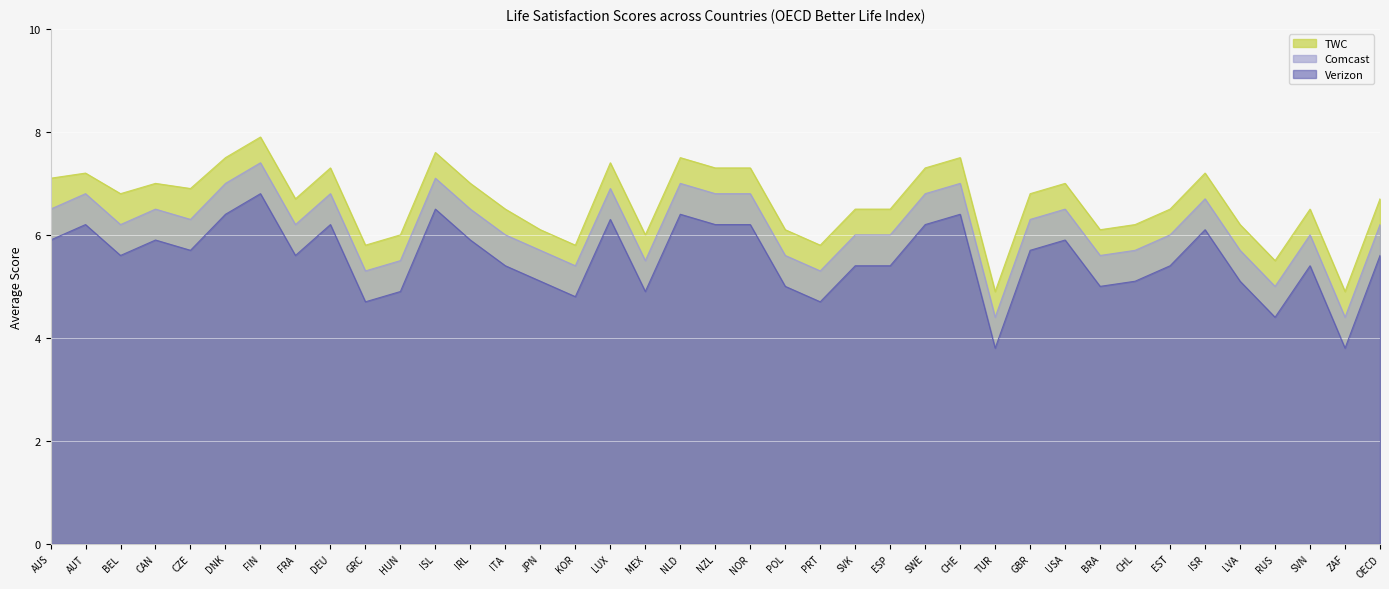

True or false: Comcast and Verizon cross at least once.

False